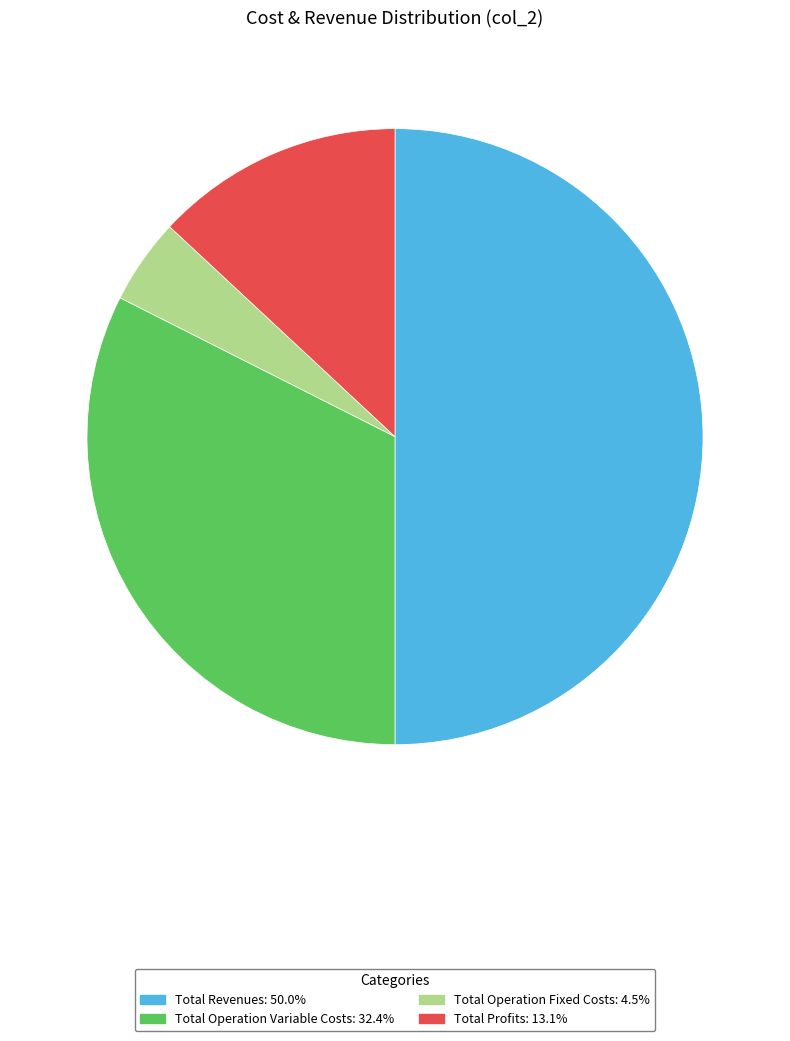

Does Total Operation Fixed Costs: 4.5% account for over 50% of the chart?

No